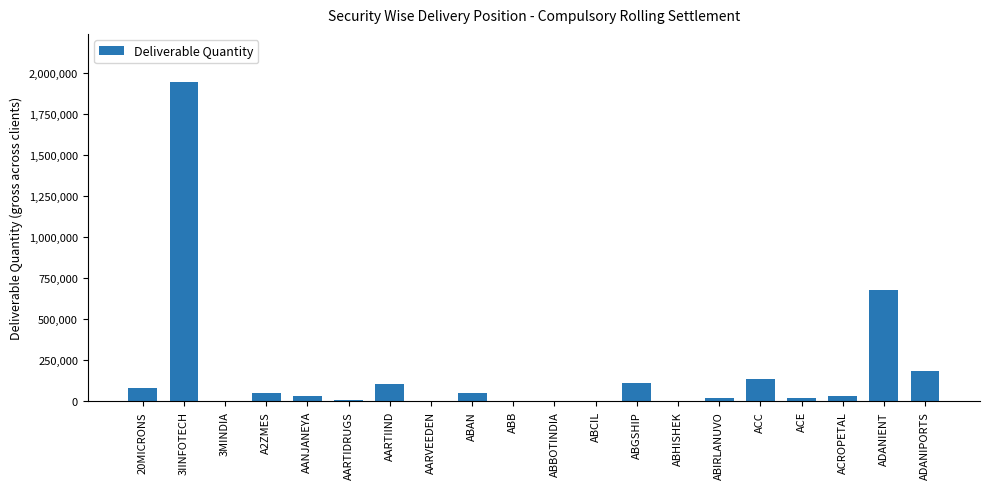

The value at ABHISHEK is 2390. True or false?

True